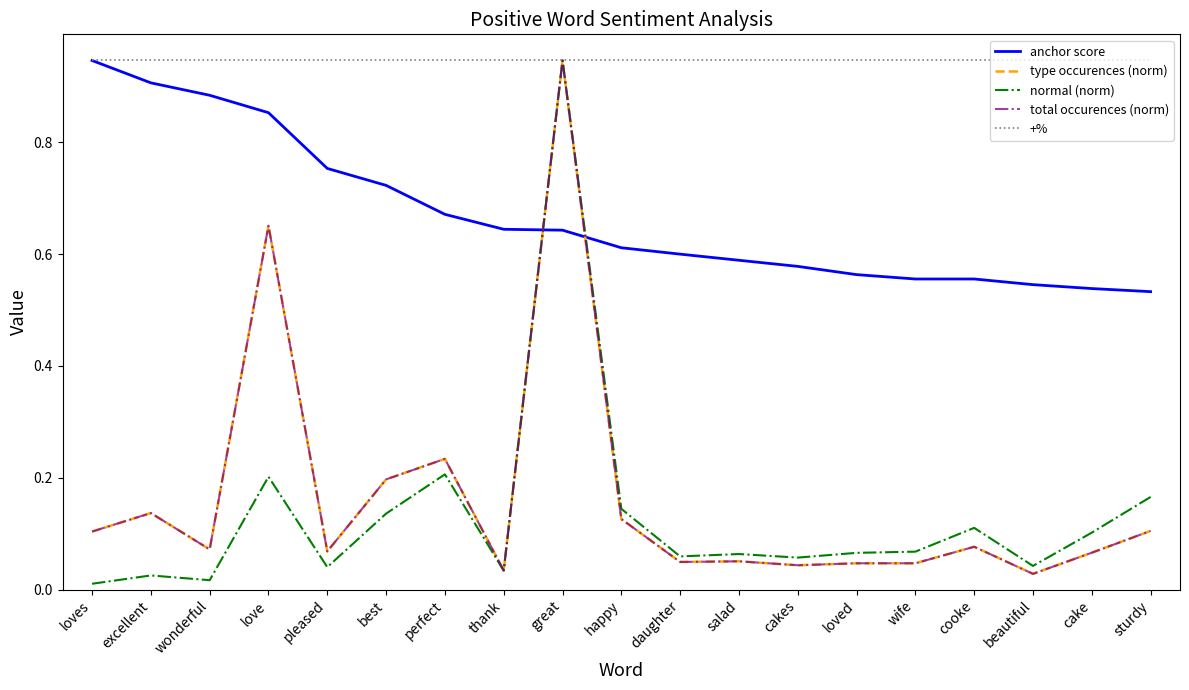

At how many categories does at least one series exceed 0?

19